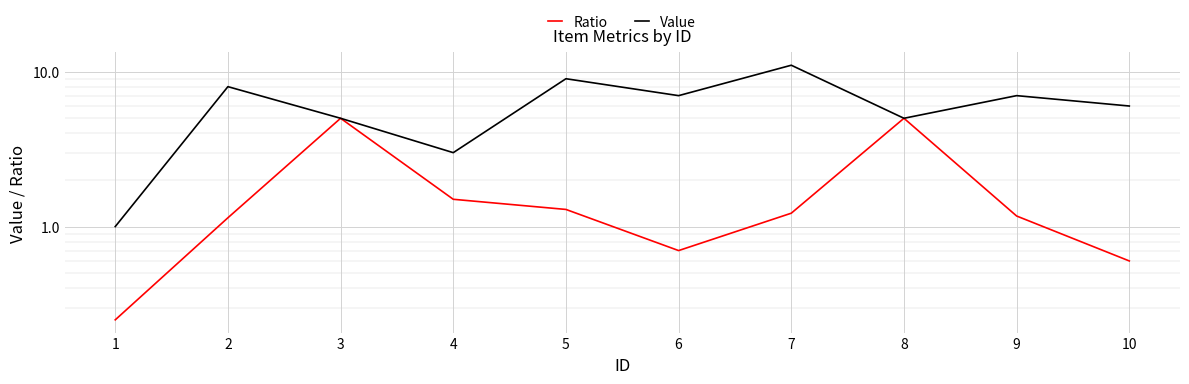

Where is the first local maximum for Value?

2